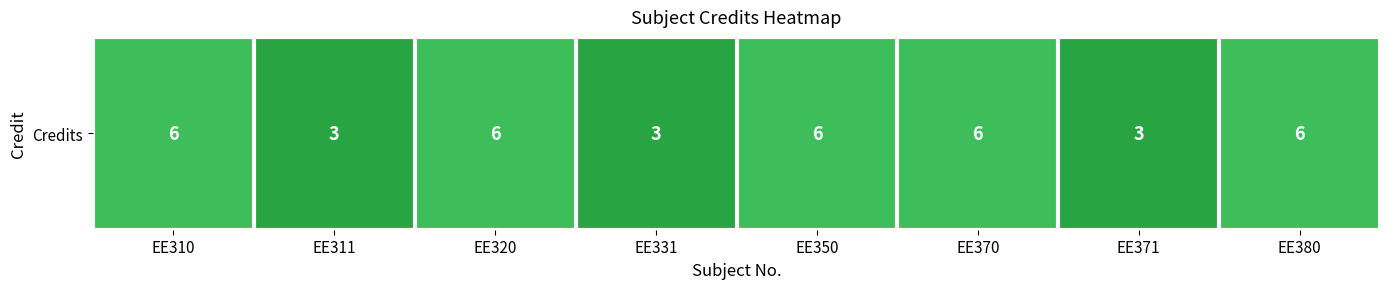

Between EE380 and EE370, which is larger?

EE380